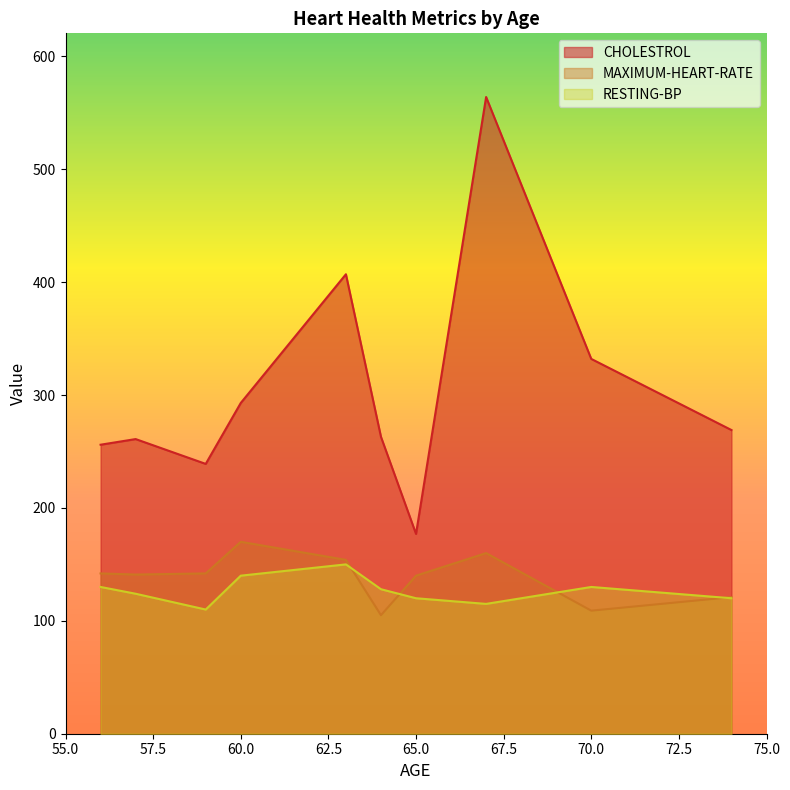

Is it true that CHOLESTROL equals 263 at 64?

True